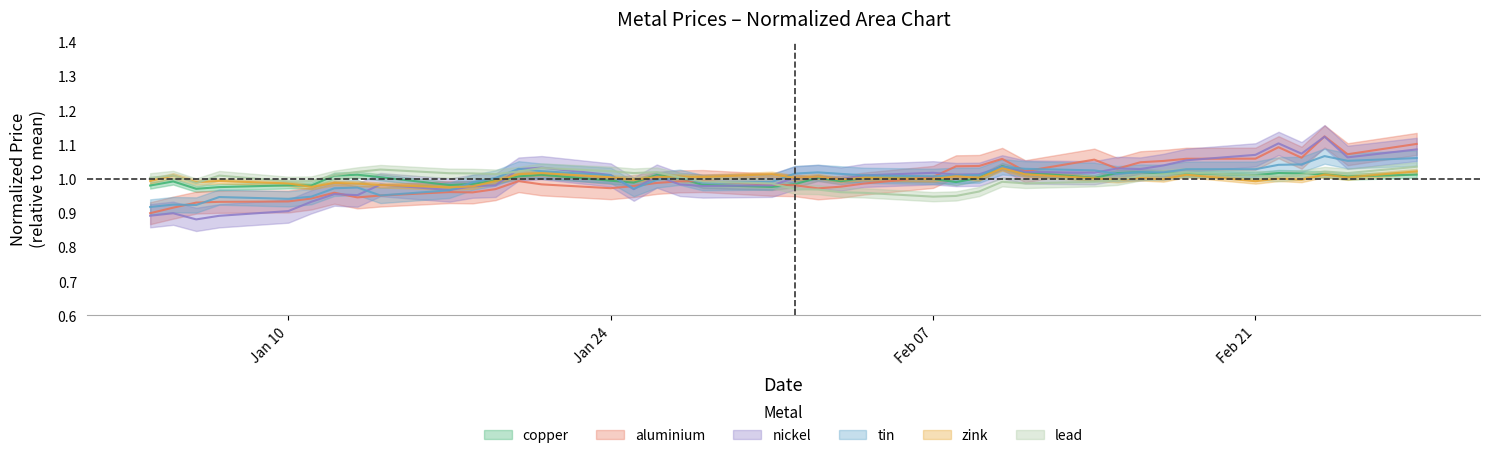

Which series has the largest total across all categories?

copper